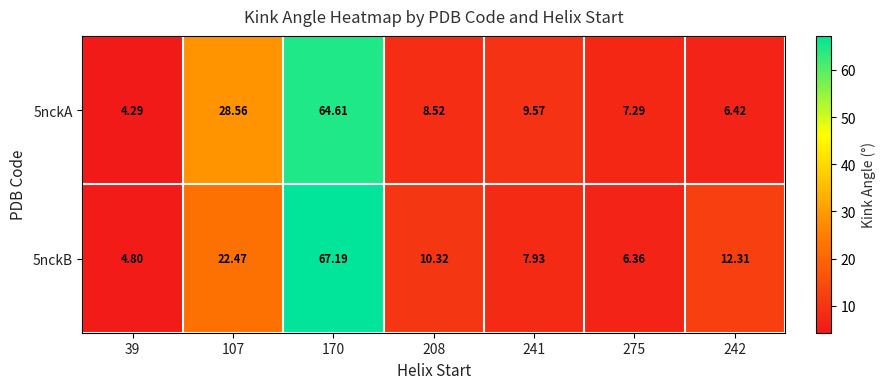

List the series in order of their peak value, lowest first.

5nckA, 5nckB